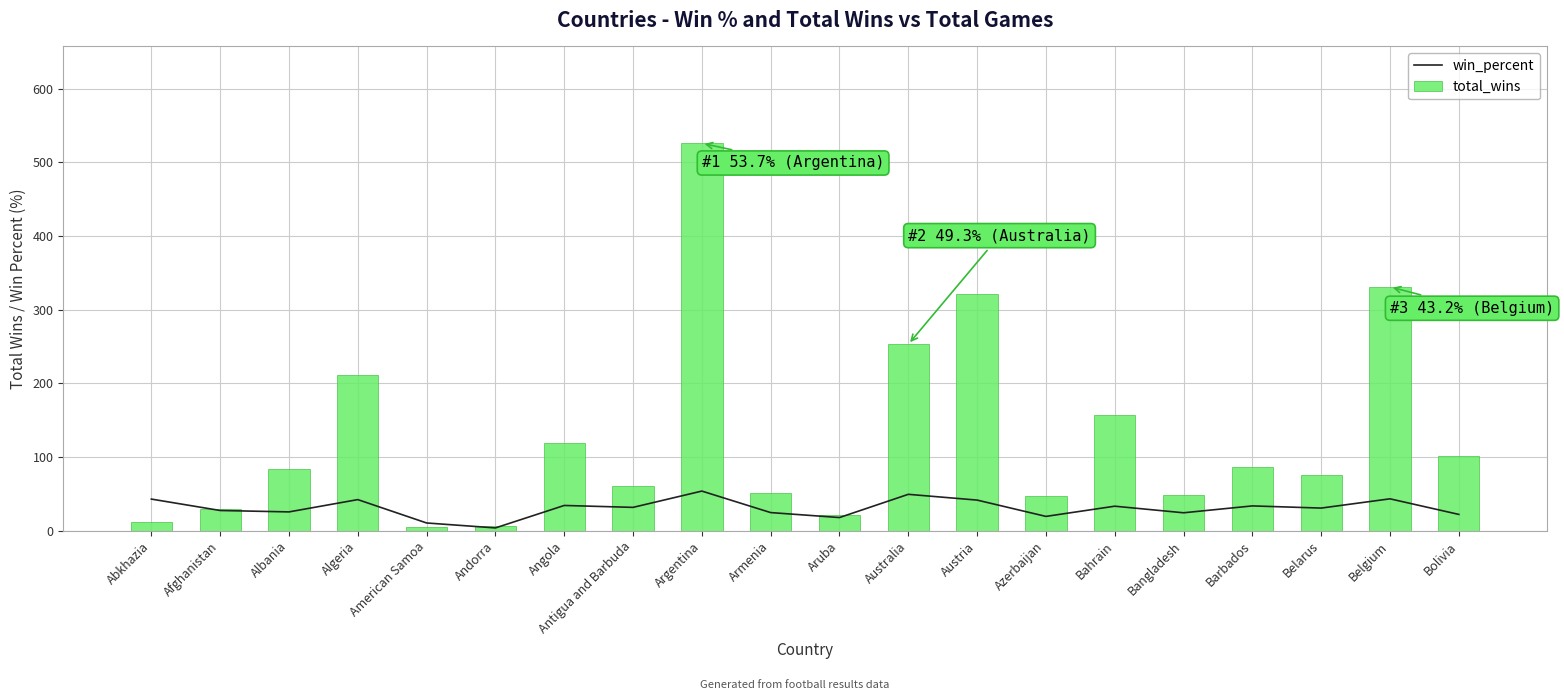

Reading left to right, what are all the values shown in this chart?

win_percent: 42.9	27.4	25.5	42.1	10.4	3.7	34.2	31.6	53.7	24.5	17.8	49.3	41.5	19.3	33.2	24.3	33.6	30.6	43.2	22.1
total_wins: 12.0	29.0	84.0	212.0	5.0	6.0	119.0	61.0	526.0	51.0	21.0	253.0	322.0	47.0	157.0	49.0	87.0	76.0	331.0	101.0